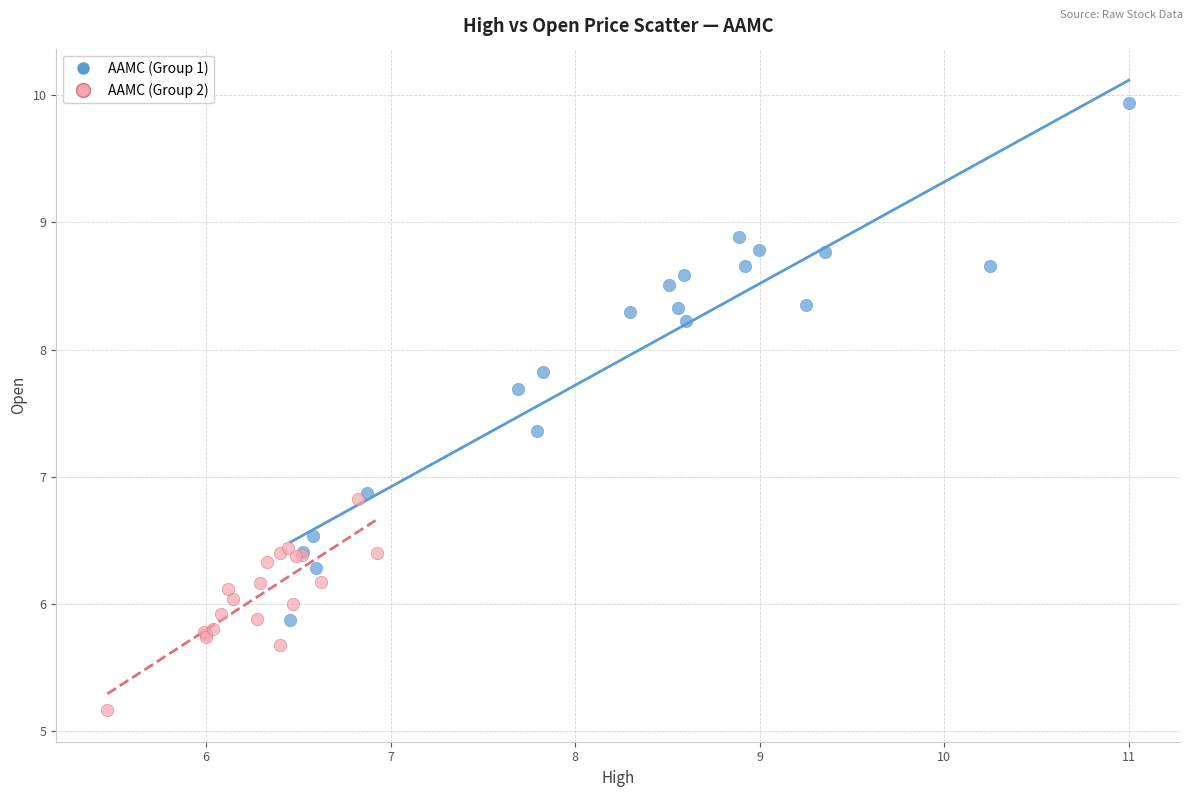

Which series reaches the maximum Y coordinate?

AAMC (Group 1)